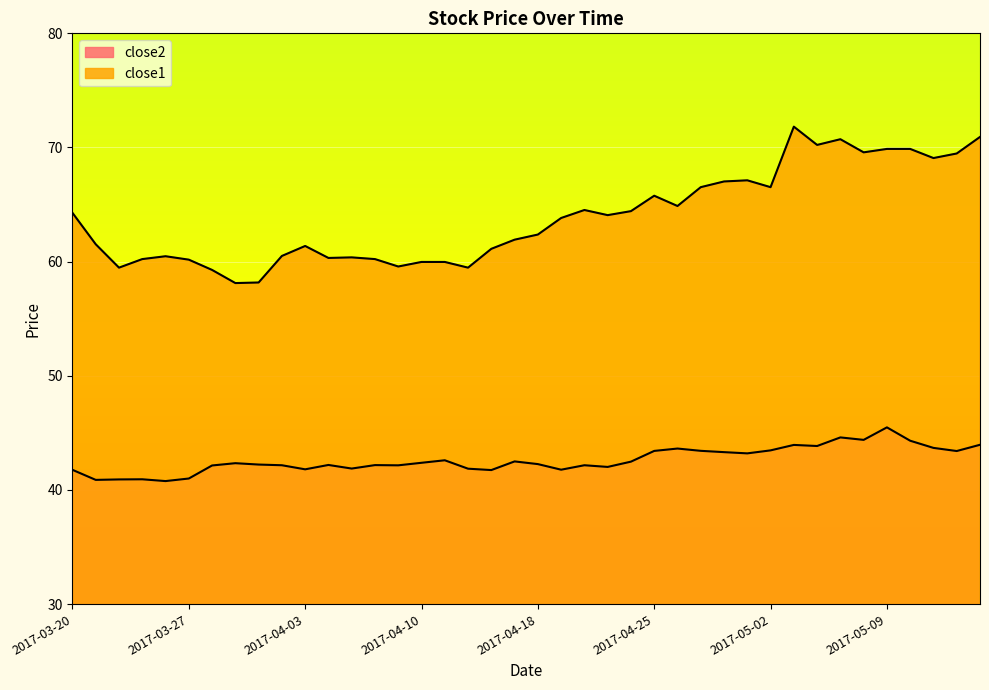

Where is the first local maximum for close1?

2017-03-24